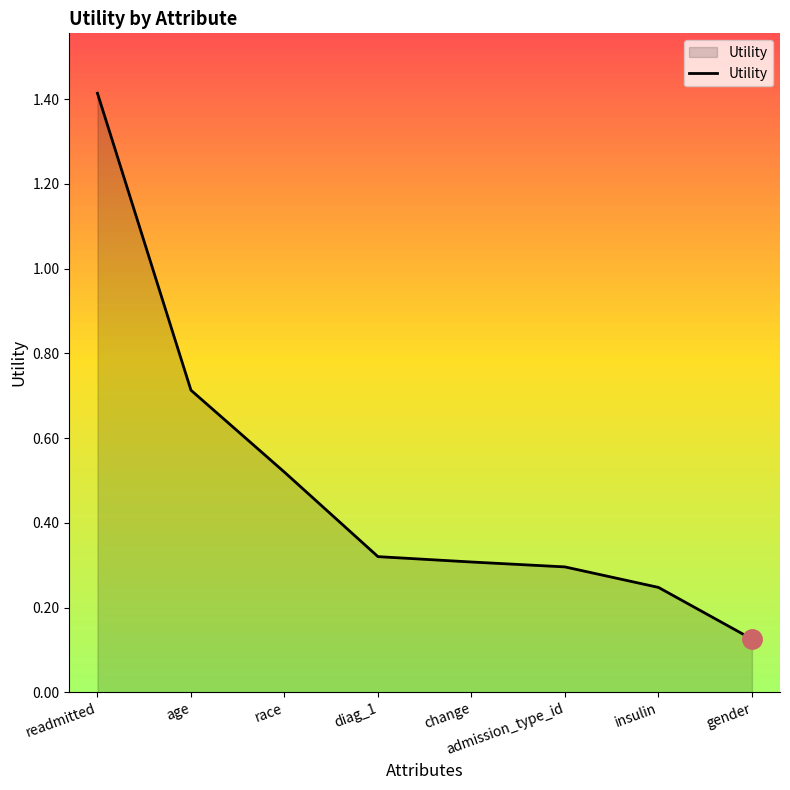

What value does the data have at age?

0.7